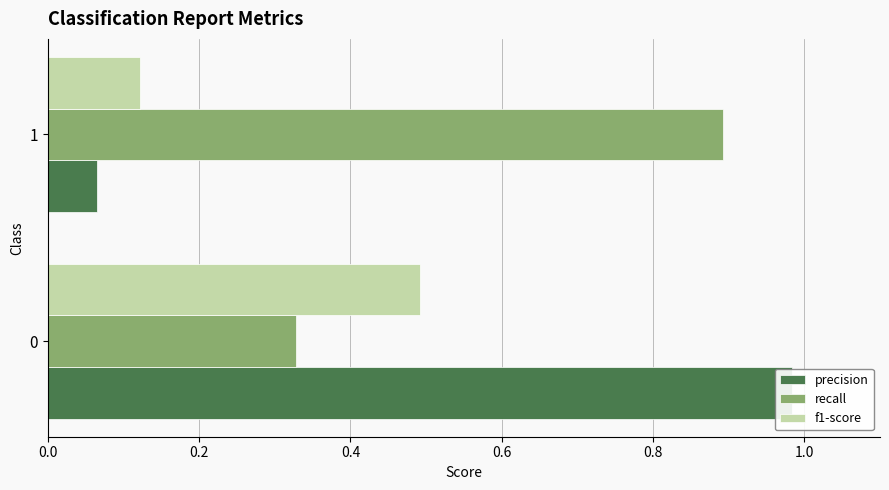

What is the maximum value shown in the chart?

1.0